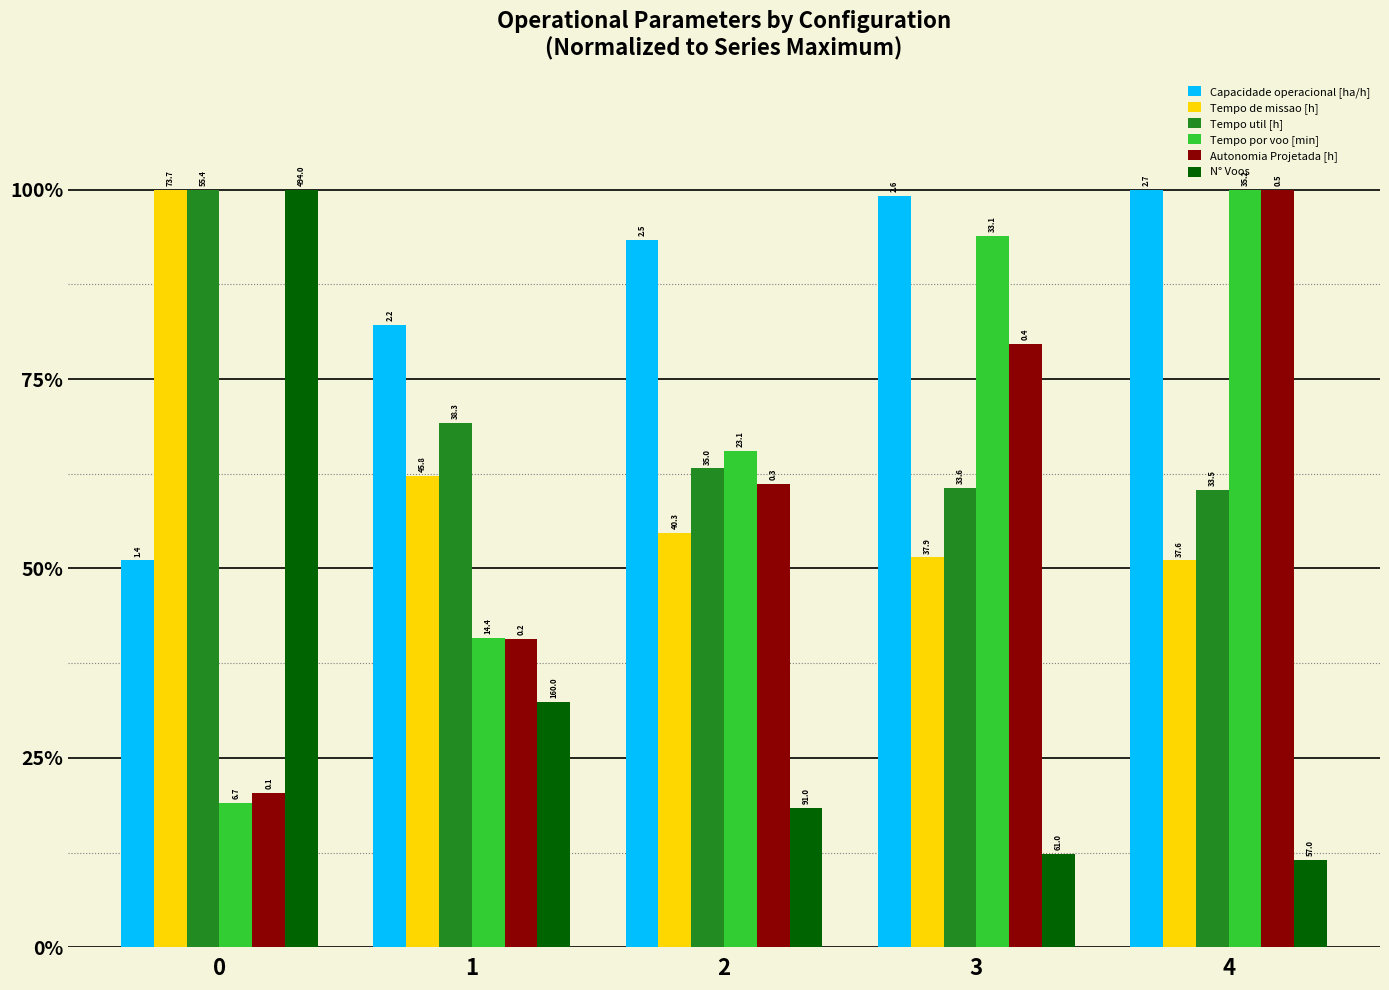

What is the difference between the second highest and second lowest values in the N° Voos series?

20.0